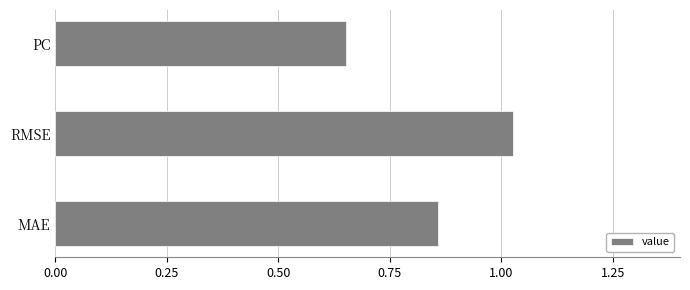

Are the bars grouped side by side (vs. stacked)?

No